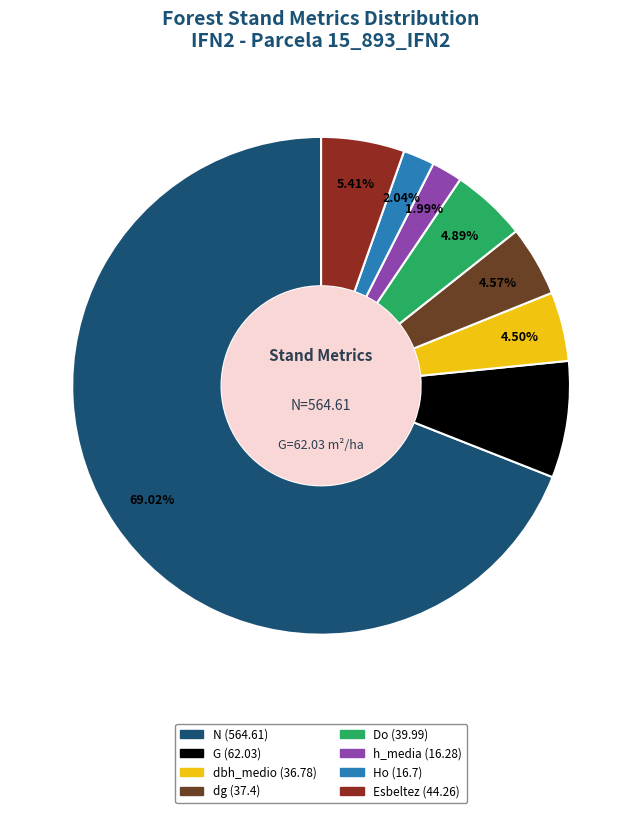

The N (564.61) slice represents 75% of the pie. True or false?

False